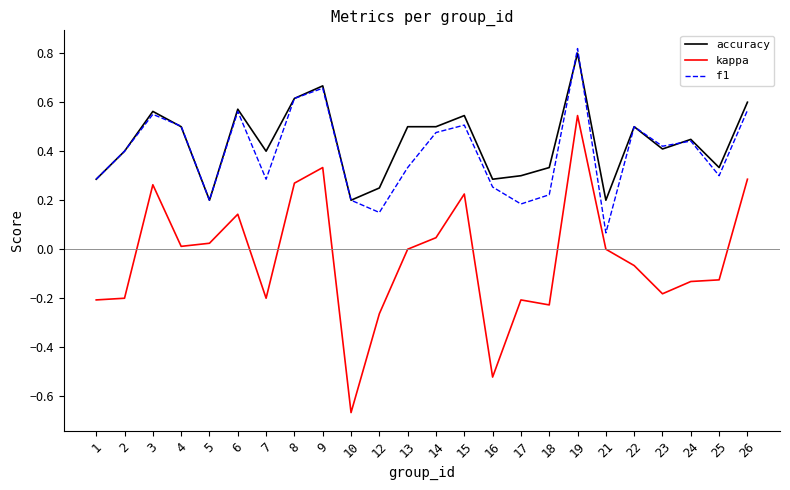

What are all the series names shown in the legend?

accuracy, kappa, f1